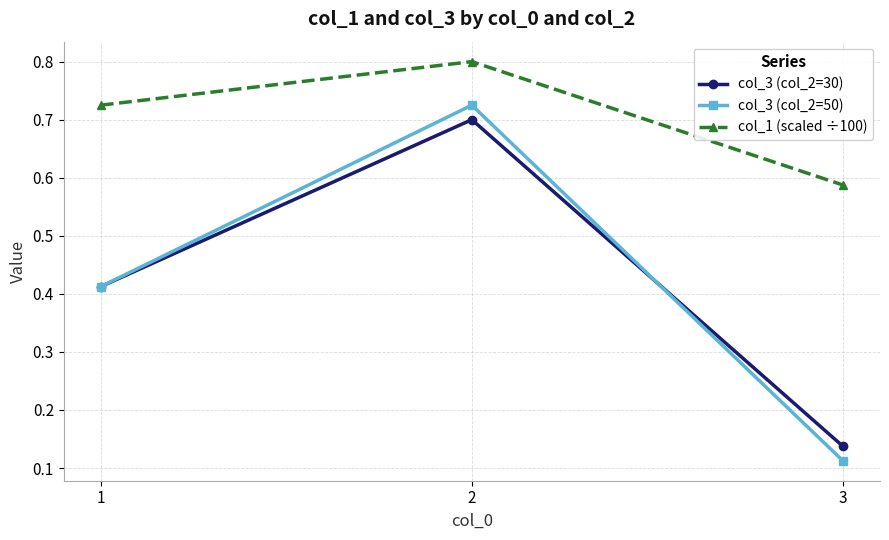

What are all the series names shown in the legend?

col_3 (col_2=30), col_3 (col_2=50), col_1 (scaled ÷100)